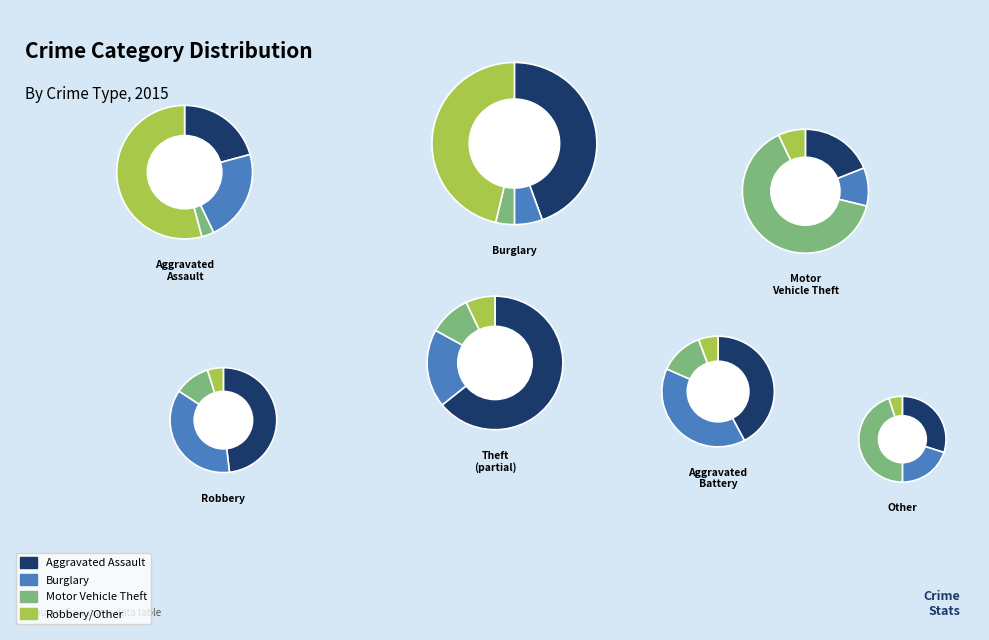

How much of the chart is everything except Robbery?

92.4%